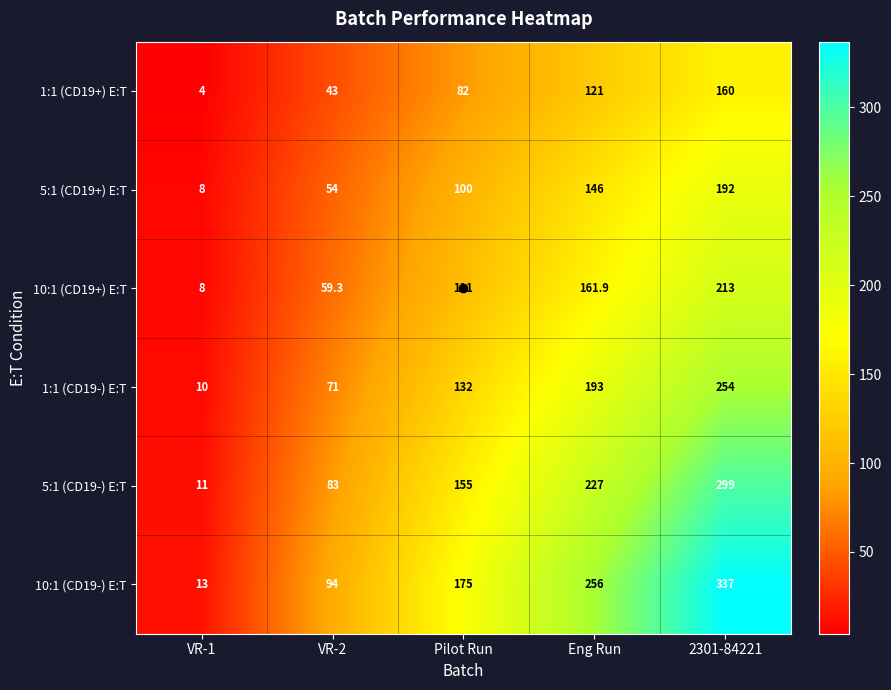

Where does the 5:1 (CD19+) E:T series first go above 100?

Eng Run